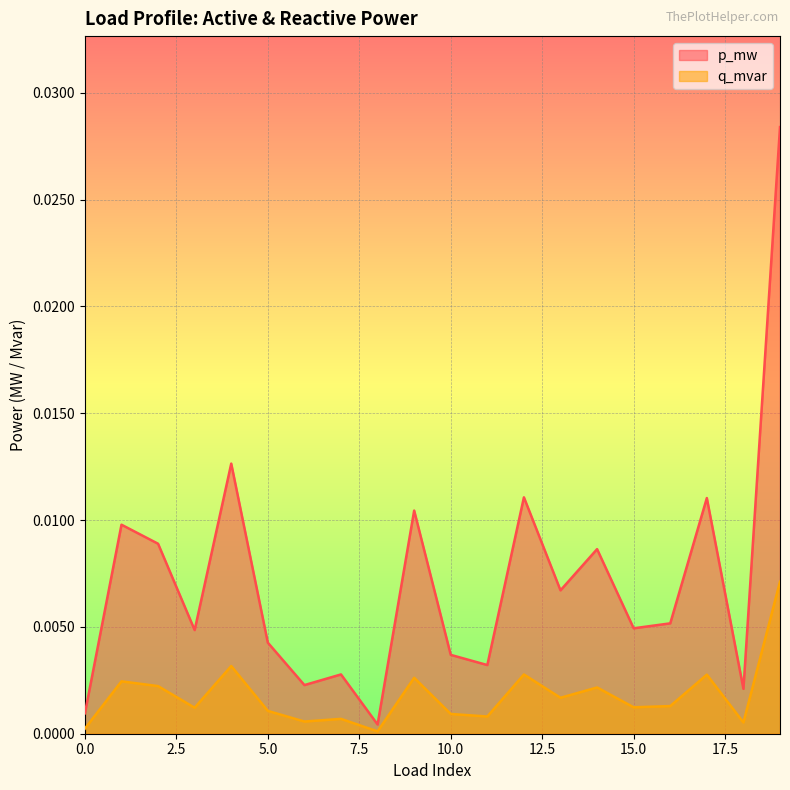

Is it true that q_mvar equals 0.0 at 18?

True